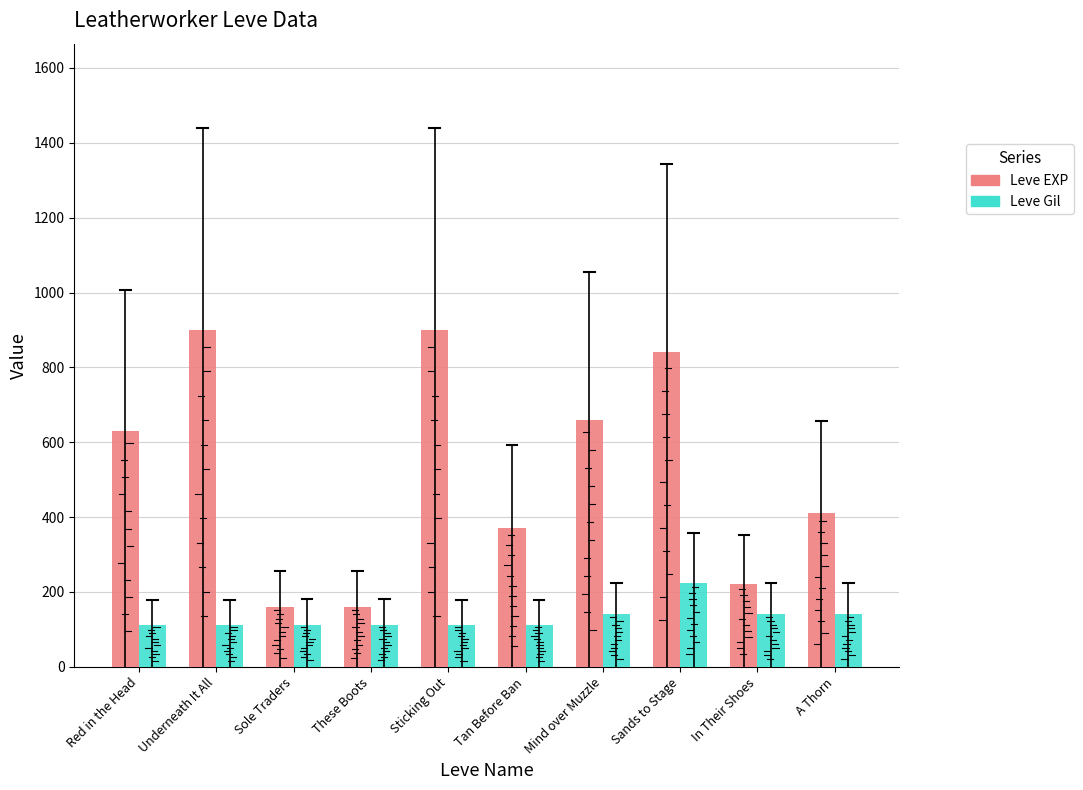

Count the number of categories in the chart.

10